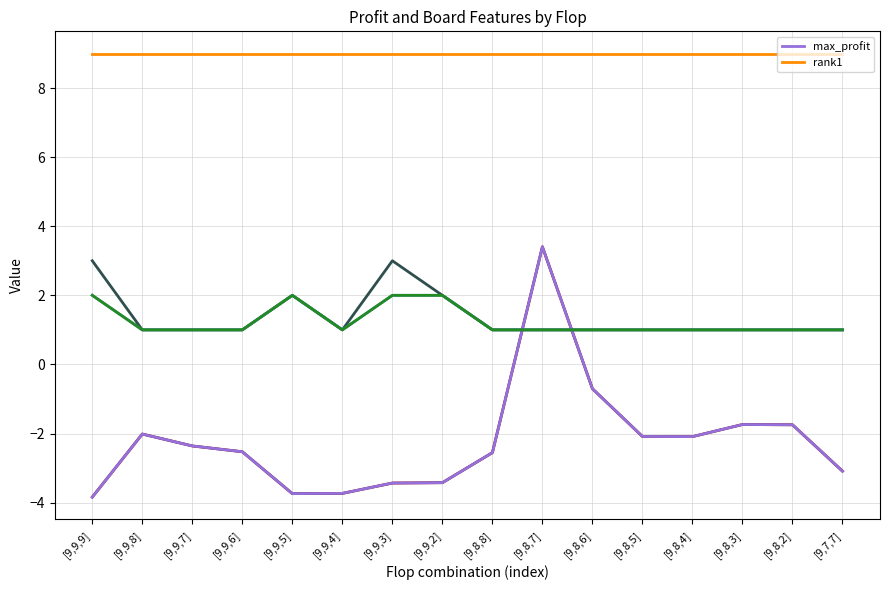

Reading left to right, what are all the values shown in this chart?

max_profit: [9,9,9]=-3.8	[9,9,8]=-2.0	[9,9,7]=-2.4	[9,9,6]=-2.5	[9,9,5]=-3.7	[9,9,4]=-3.7	[9,9,3]=-3.4	[9,9,2]=-3.4	[9,8,8]=-2.6	[9,8,7]=3.4	[9,8,6]=-0.7	[9,8,5]=-2.1	[9,8,4]=-2.1	[9,8,3]=-1.7	[9,8,2]=-1.7	[9,7,7]=-3.1
rank1: [9,9,9]=9.0	[9,9,8]=9.0	[9,9,7]=9.0	[9,9,6]=9.0	[9,9,5]=9.0	[9,9,4]=9.0	[9,9,3]=9.0	[9,9,2]=9.0	[9,8,8]=9.0	[9,8,7]=9.0	[9,8,6]=9.0	[9,8,5]=9.0	[9,8,4]=9.0	[9,8,3]=9.0	[9,8,2]=9.0	[9,7,7]=9.0